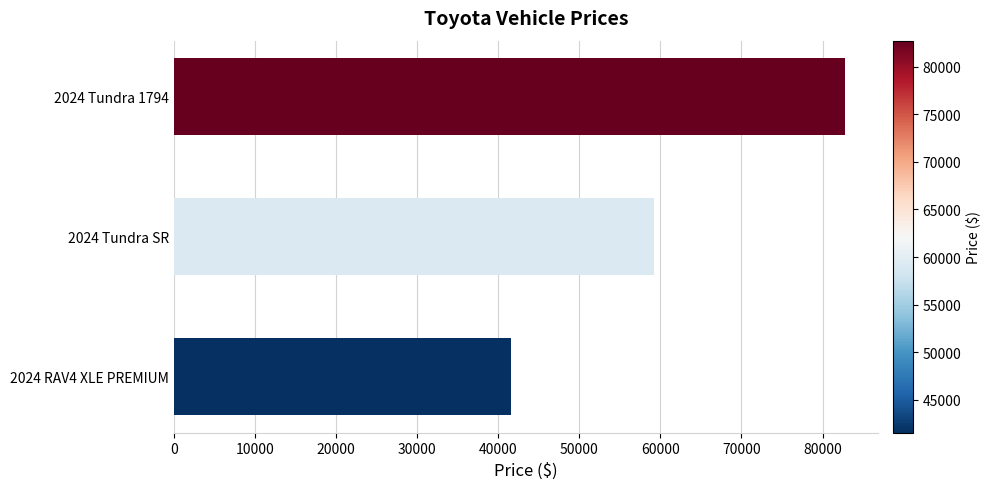

Is it true that the value at 2024 Tundra SR is 78975?

False